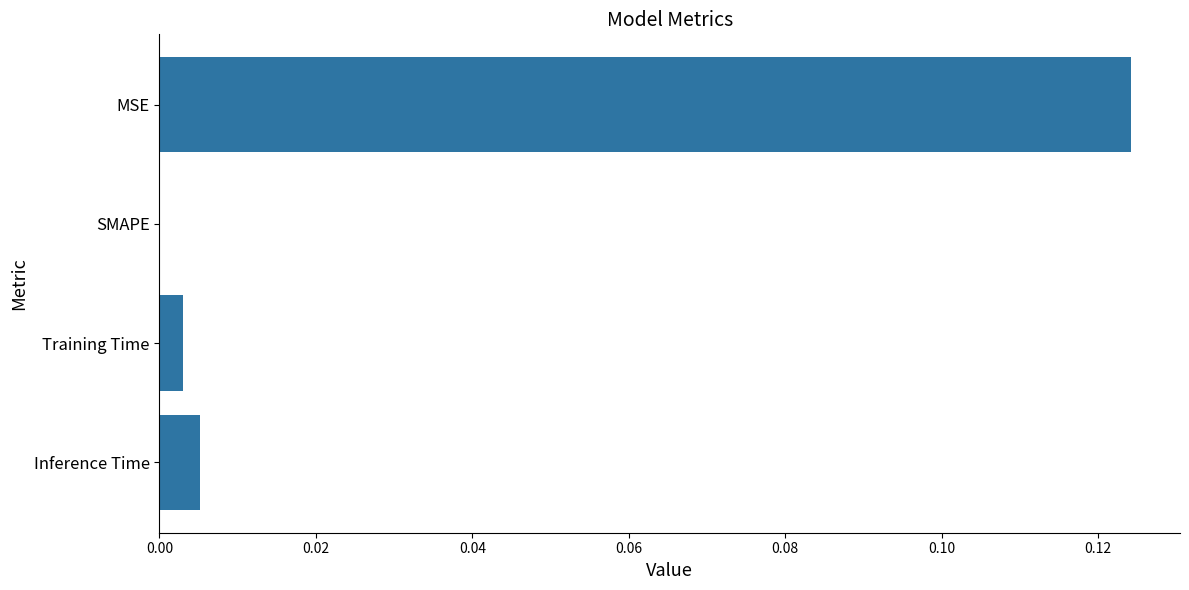

Which has a higher value, Inference Time or MSE?

MSE